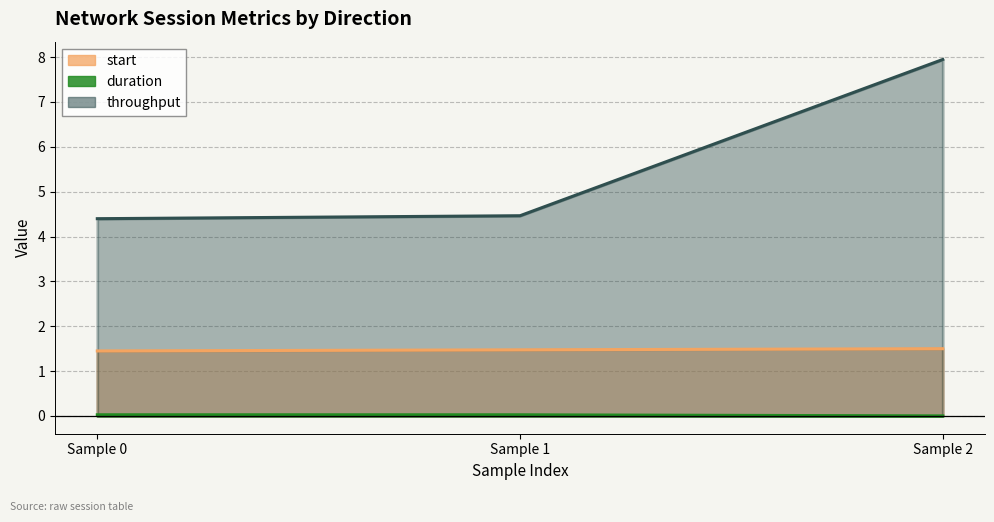

The value of start at Sample 1 is 2.0. True or false?

False